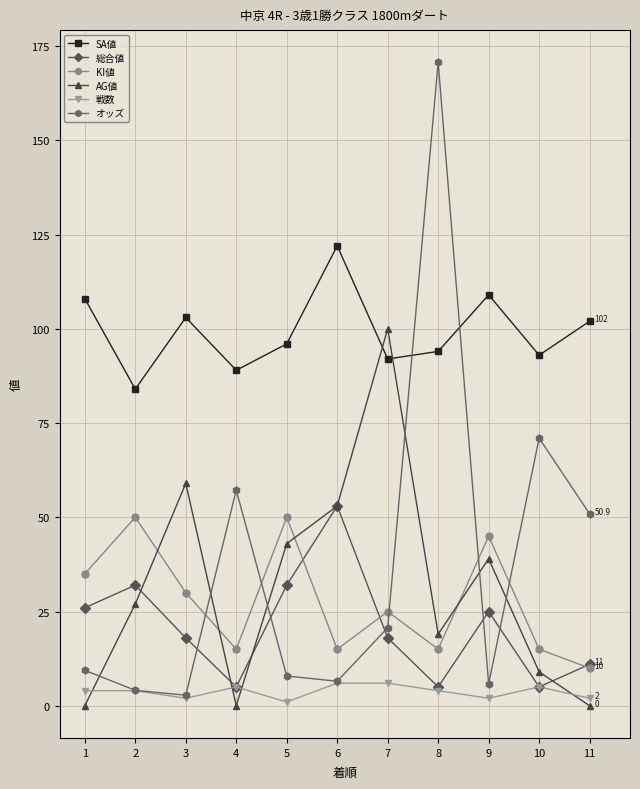

What is the value of the 戦数 point at the 9th from the left?

2.0